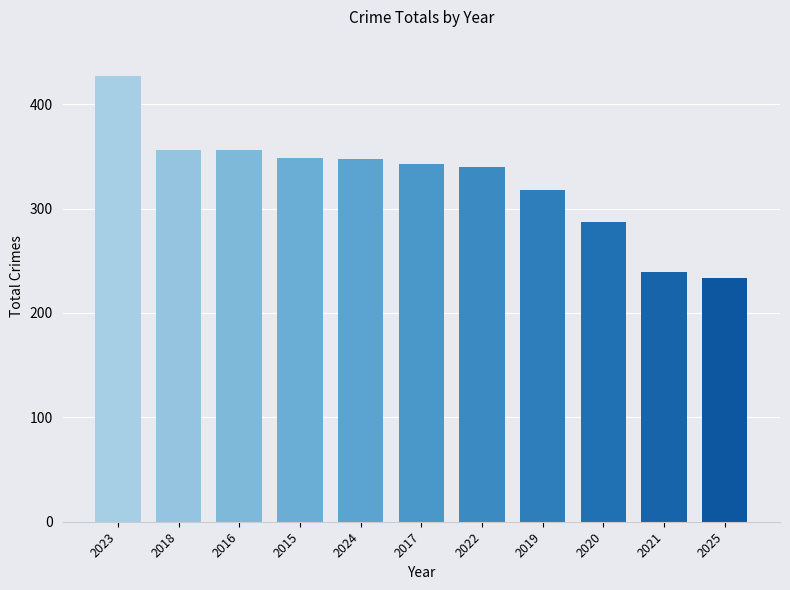

Approximately how many times larger is the value at 2024 compared to 2020?

1.2